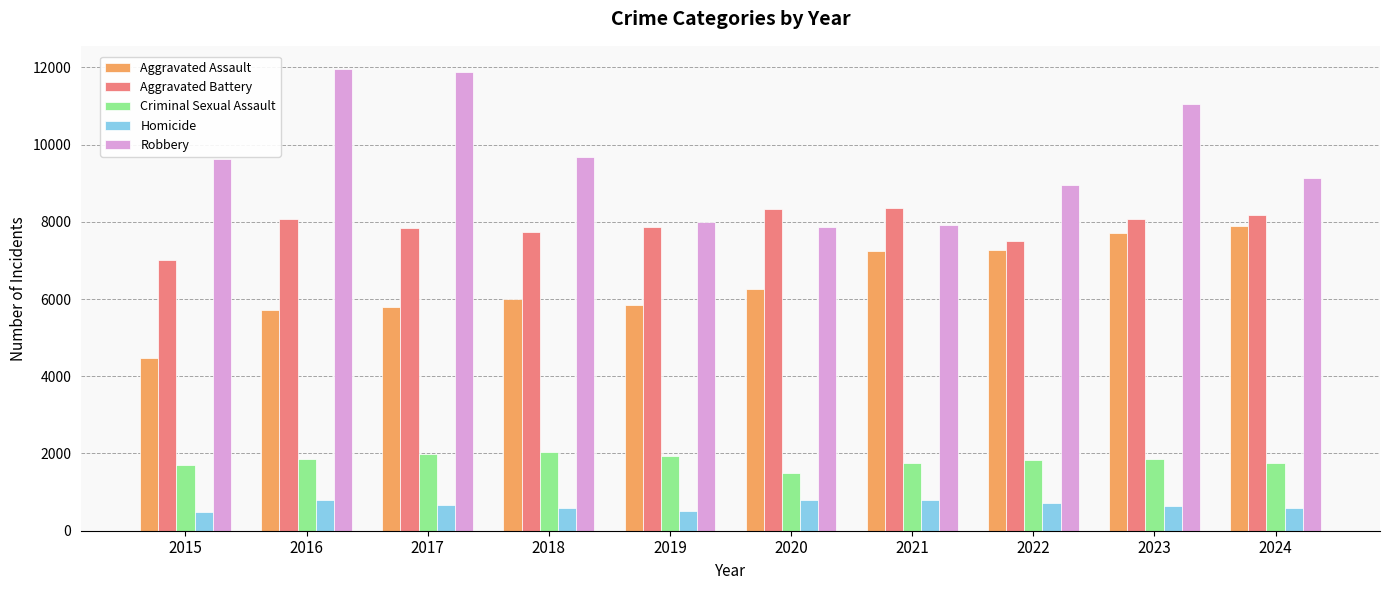

What is the sum of the Aggravated Battery values at 2019 and 2023?

15936